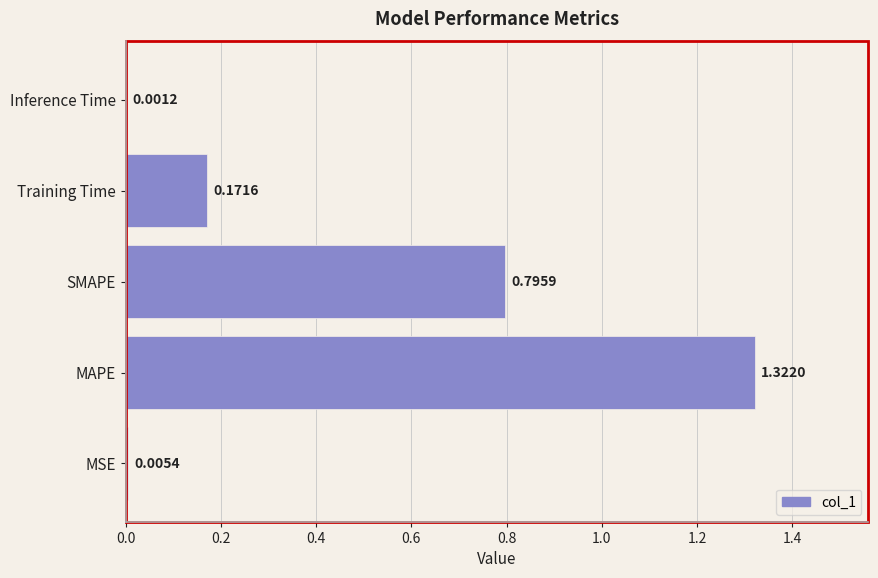

What is the change in value from MSE to SMAPE?

+0.8